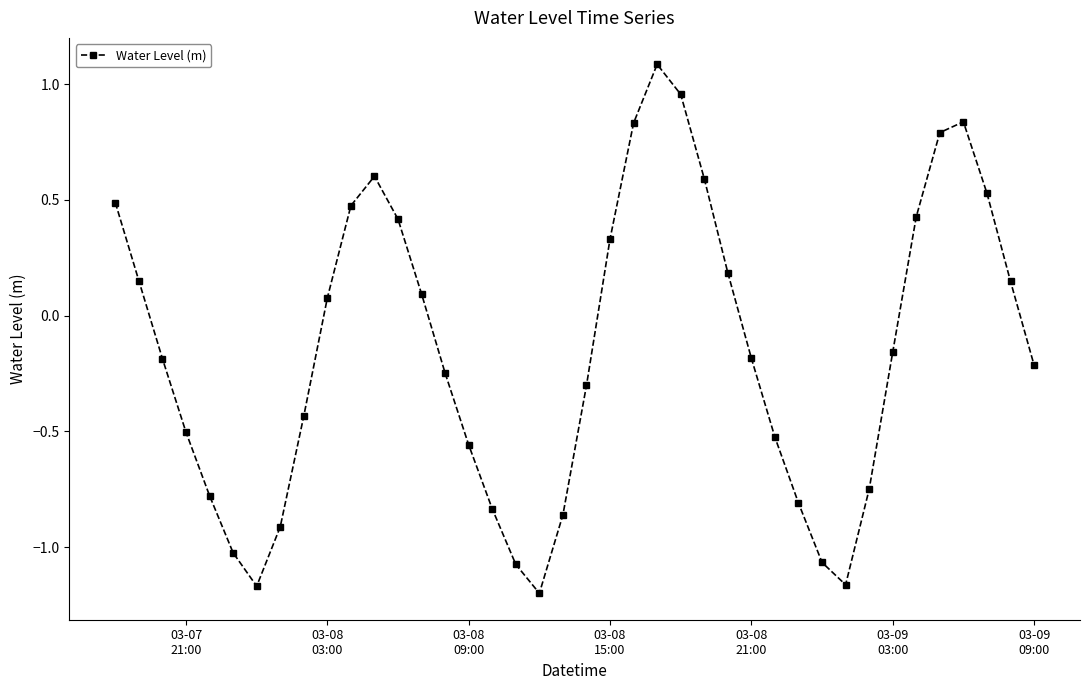

What is the greatest value displayed?

1.1